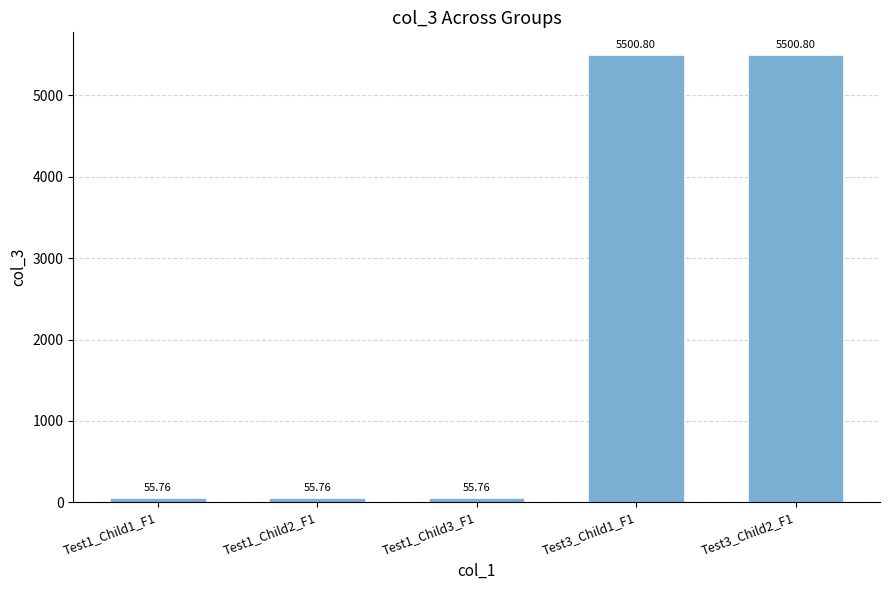

Which has a higher value, Test3_Child2_F1 or Test1_Child2_F1?

Test3_Child2_F1